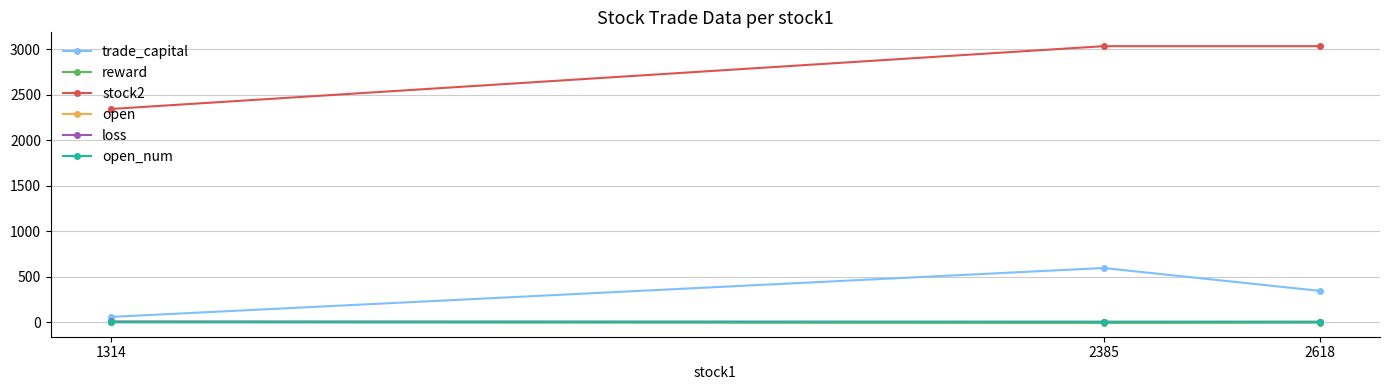

What is the maximum value for stock2?

3034.0